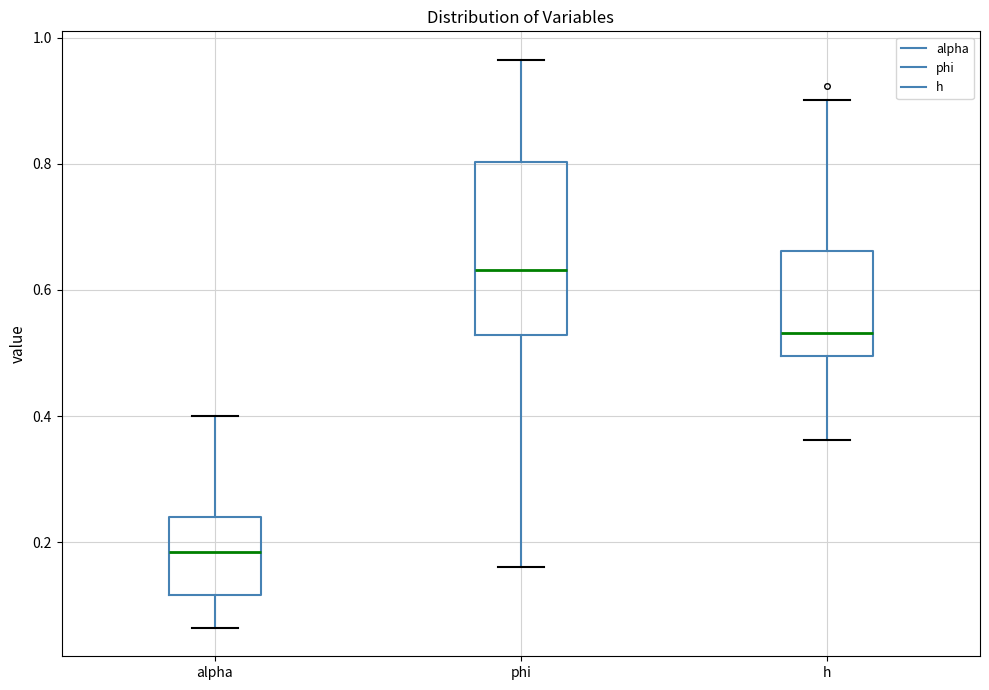

Reading left to right, read every box against the y-axis: the position of its median line, the range the box covers, and the ends of its whiskers. The values are not printed on the chart, so give them approximately, as read against the axis.

alpha: median 0.18, box 0.12 to 0.24, whiskers 0.06 to 0.40
phi: median 0.64, box 0.52 to 0.80, whiskers 0.16 to 0.96
h: median 0.54, box 0.50 to 0.66, whiskers 0.36 to 0.90